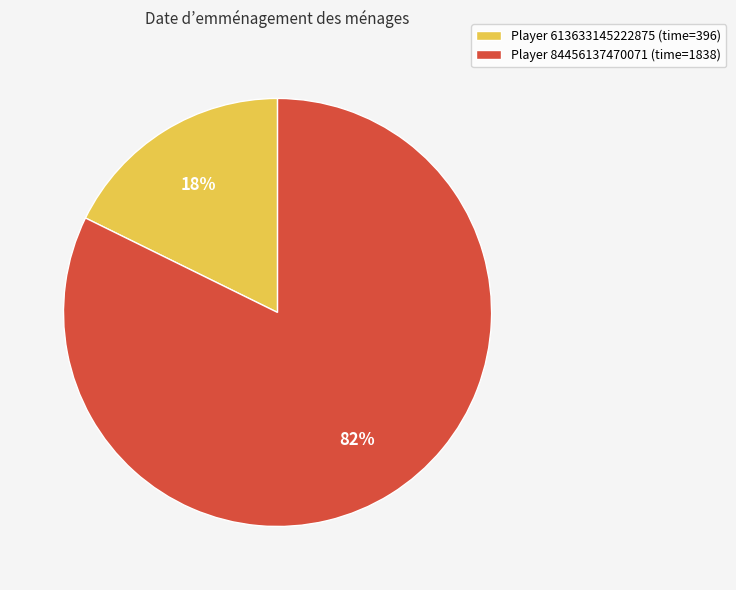

What is the ratio of the value at Player 84456137470071 (time=1838) to the value at Player 613633145222875 (time=396)?

4.6